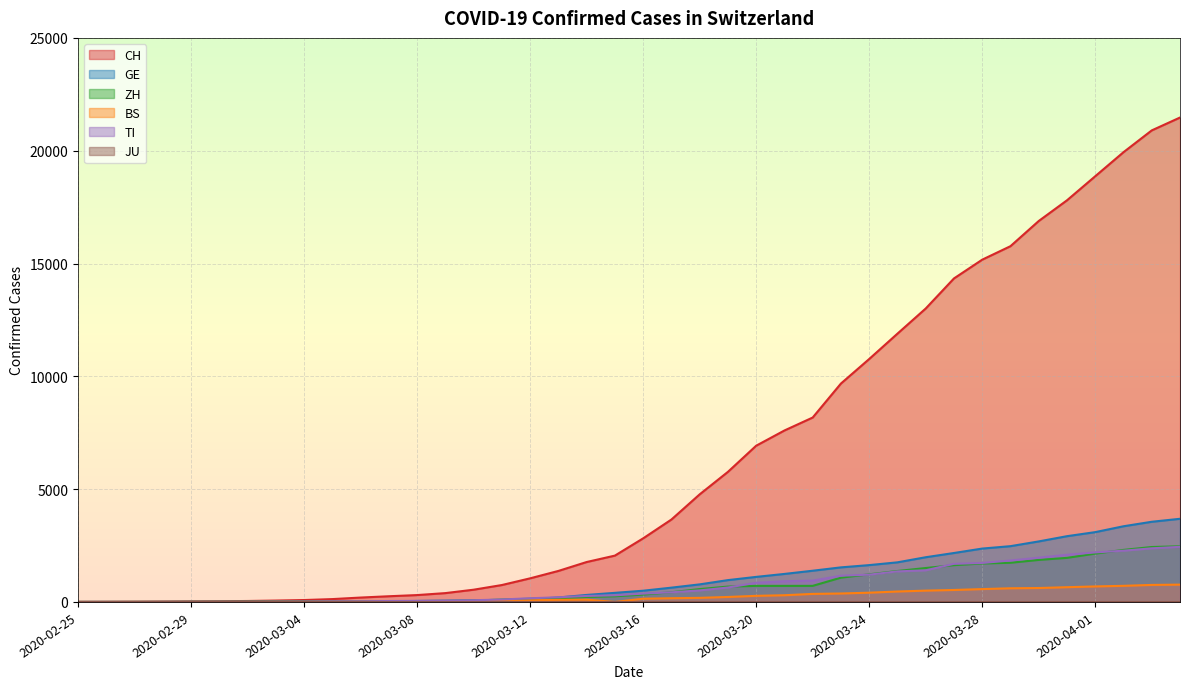

Is it true that GE equals 1632 at 2020-03-24?

True